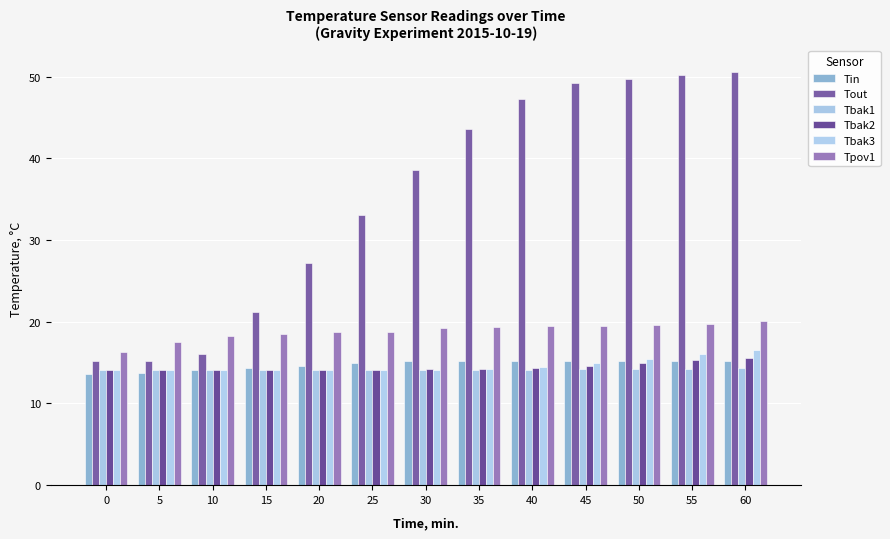

How many groups of bars are there?

13